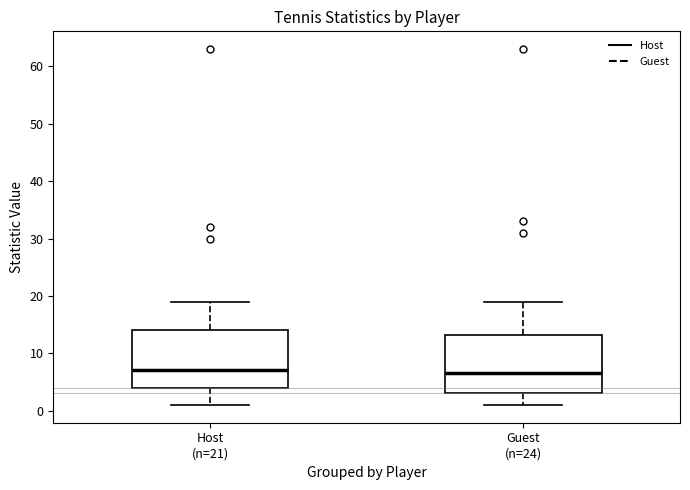

Reading left to right, read every box against the y-axis: the position of its median line, the range the box covers, and the ends of its whiskers. The values are not printed on the chart, so give them approximately, as read against the axis.

Host (n=21): median 7, box 4 to 14, whiskers 1 to 19
Guest (n=24): median 7, box 3 to 13, whiskers 1 to 19